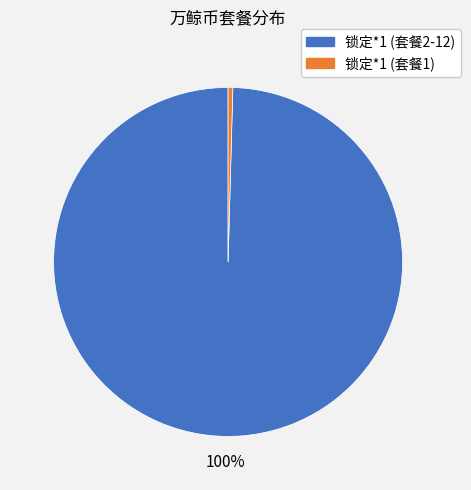

Is there any slice that represents more than half of the pie?

Yes